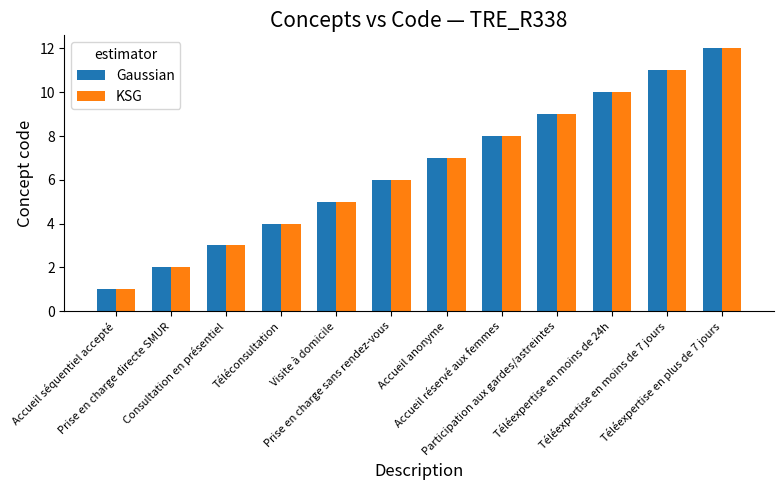

What is the sum of all KSG values?

78